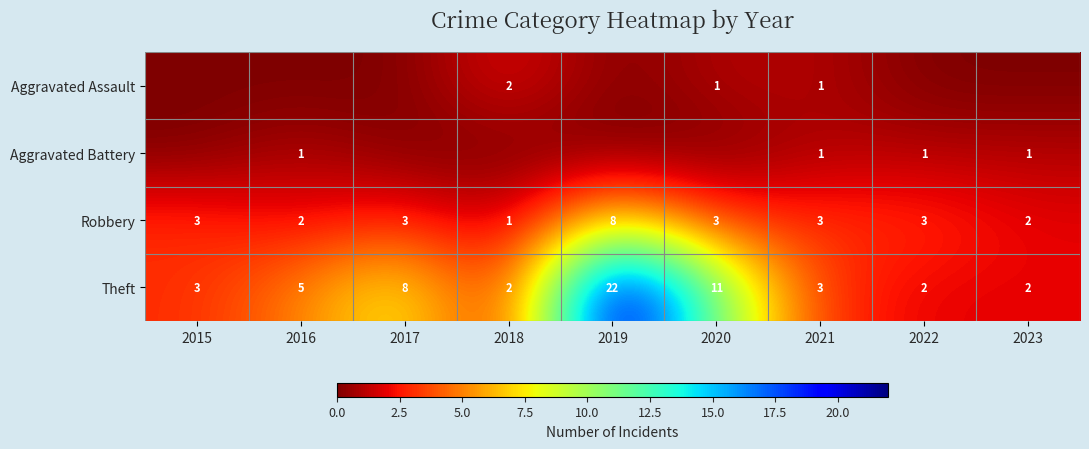

Count the Robbery values in the range 2 to 3.

7